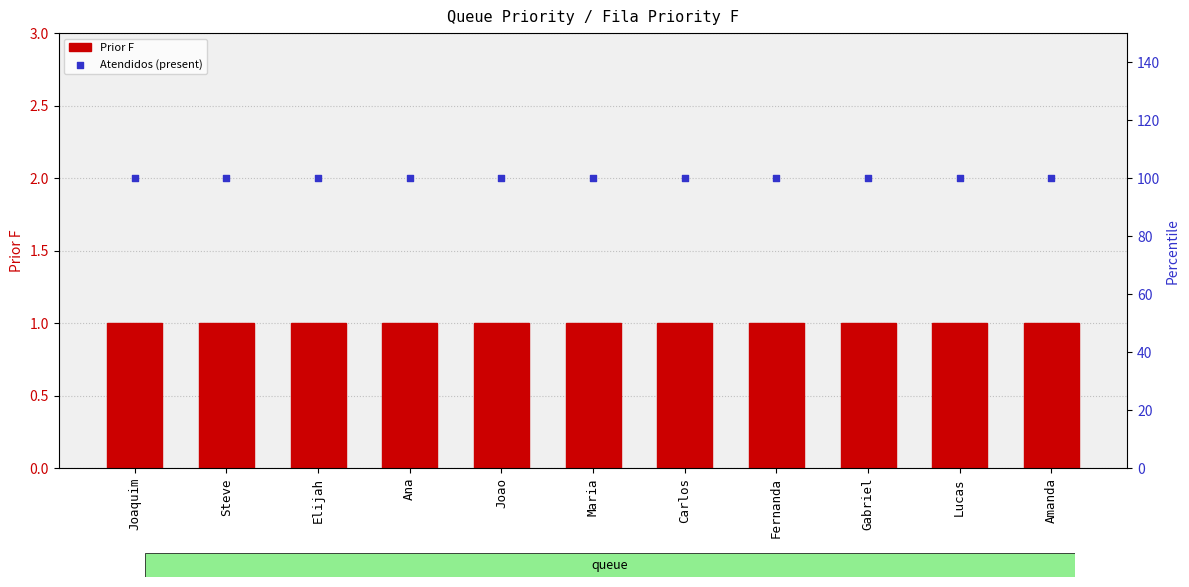

Which series has the largest total across all categories?

Atendidos (present)